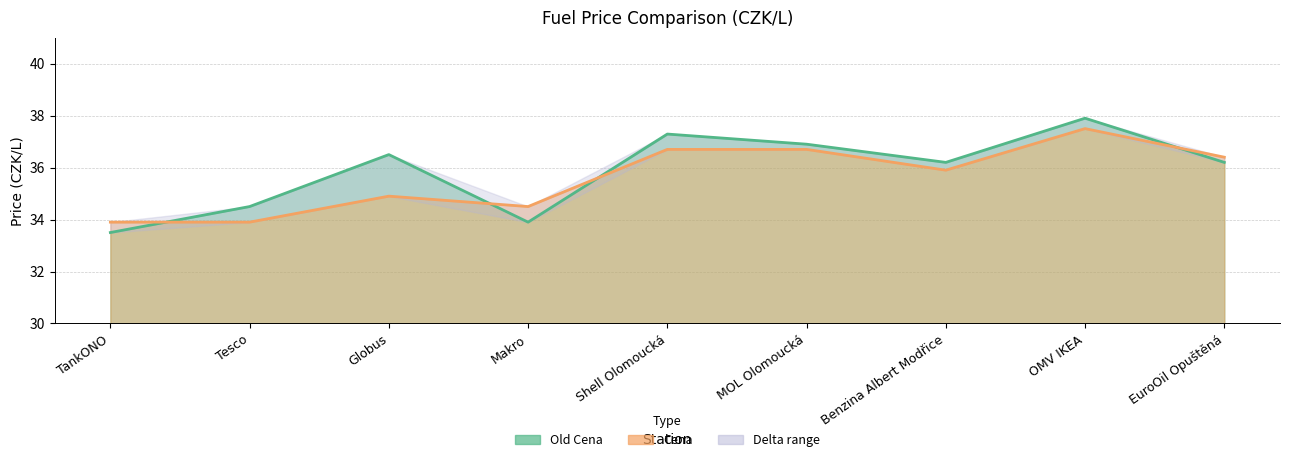

What is the sum of all Old Cena values?

322.9